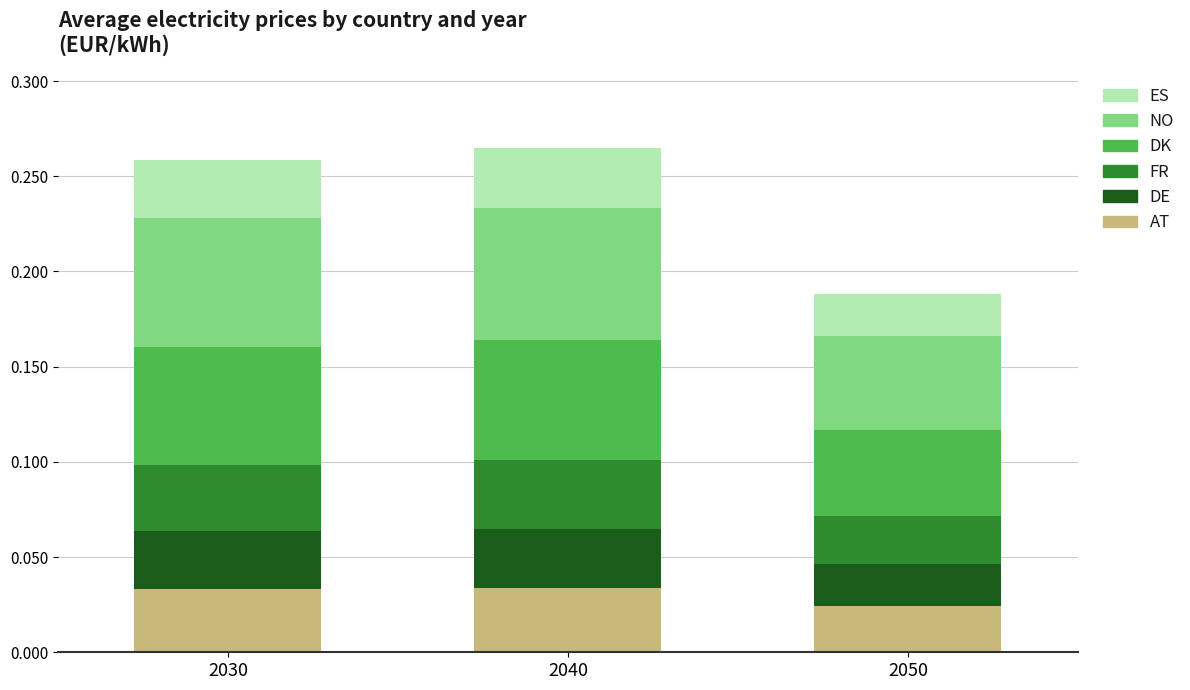

What is the total value across all series at 2030?

0.3